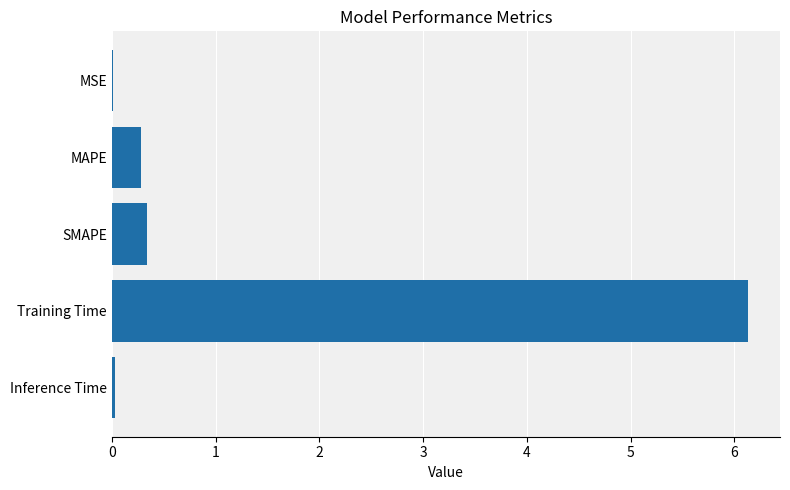

Which has a higher value, SMAPE or Inference Time?

SMAPE